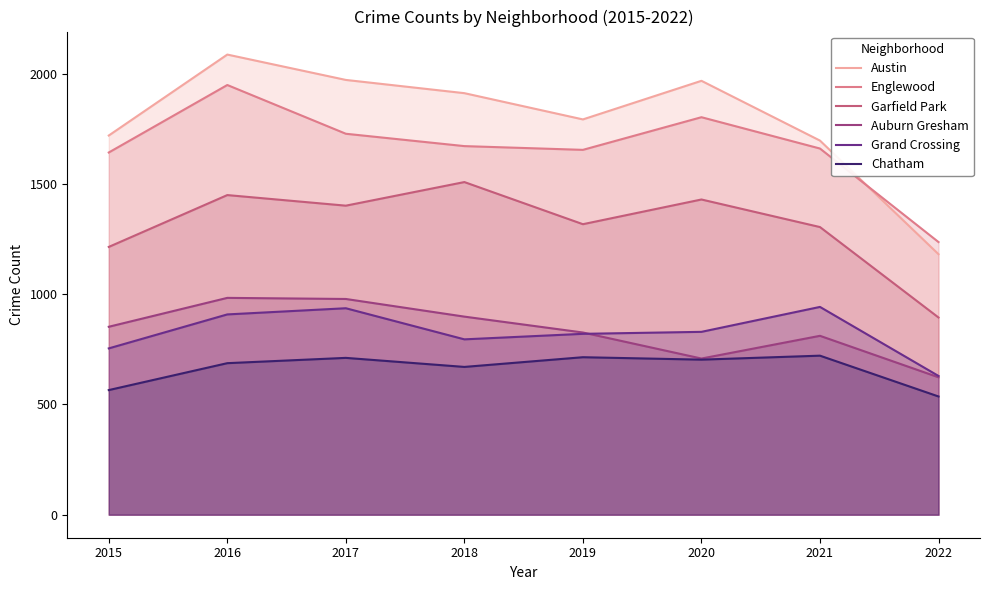

How many distinct data groups are displayed?

6